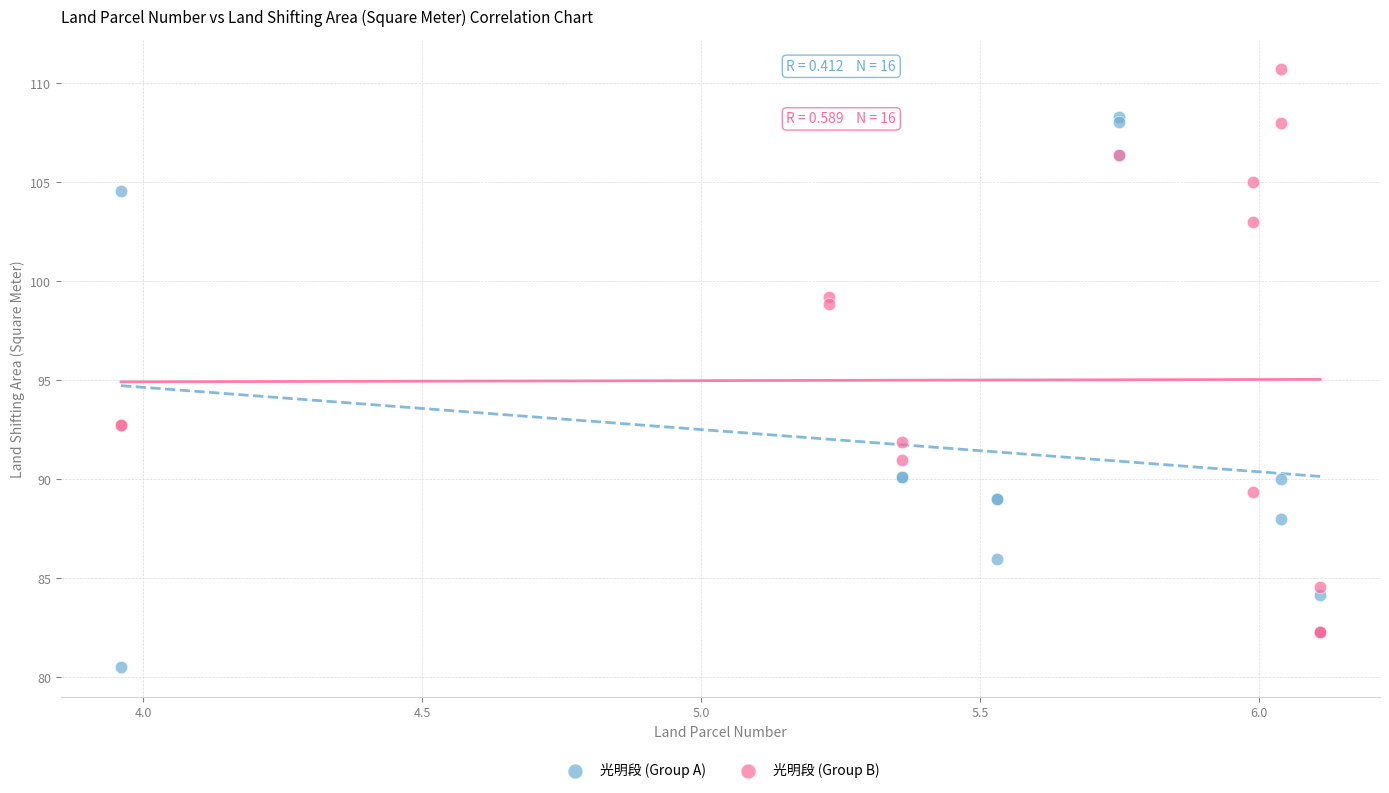

Which series reaches the minimum Y coordinate?

光明段 (Group A)